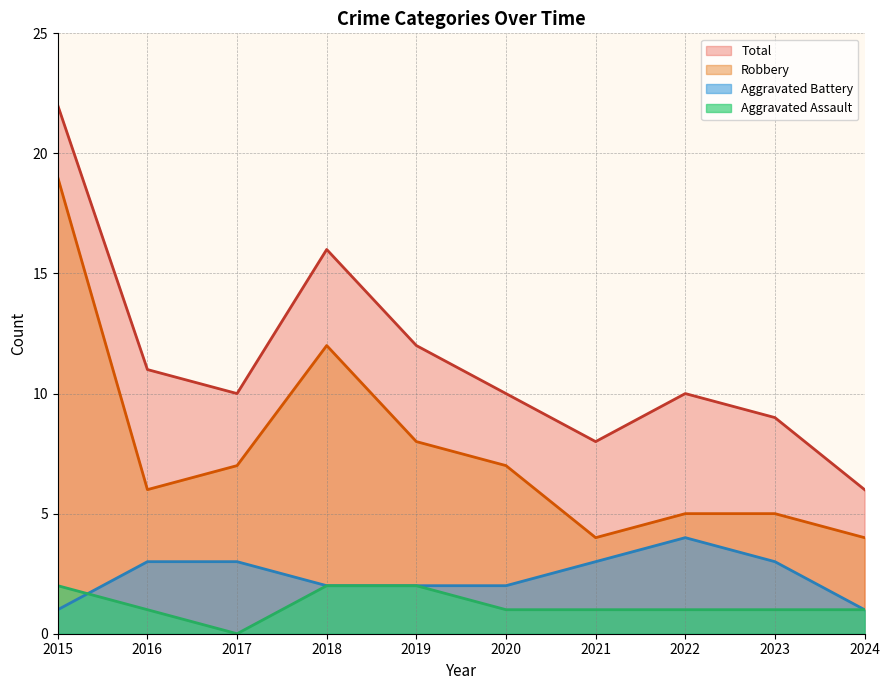

At which category is the sum across all series the highest?

2015